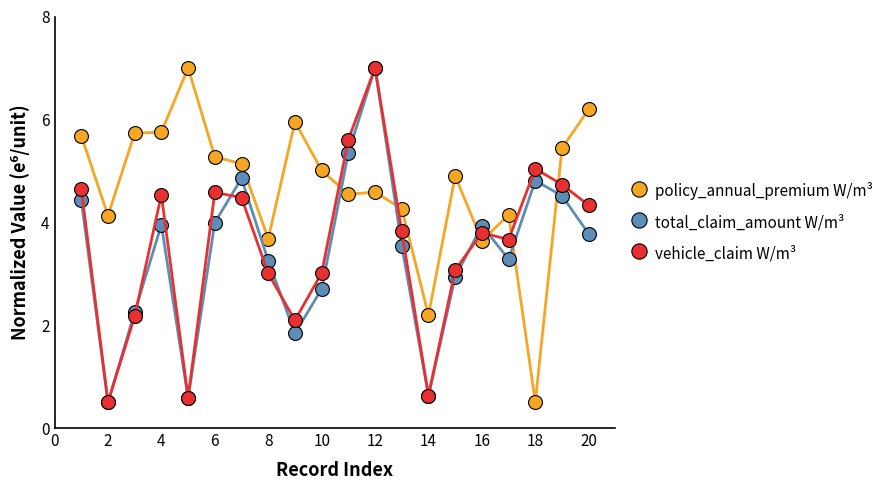

What is the greatest value displayed?

7.0